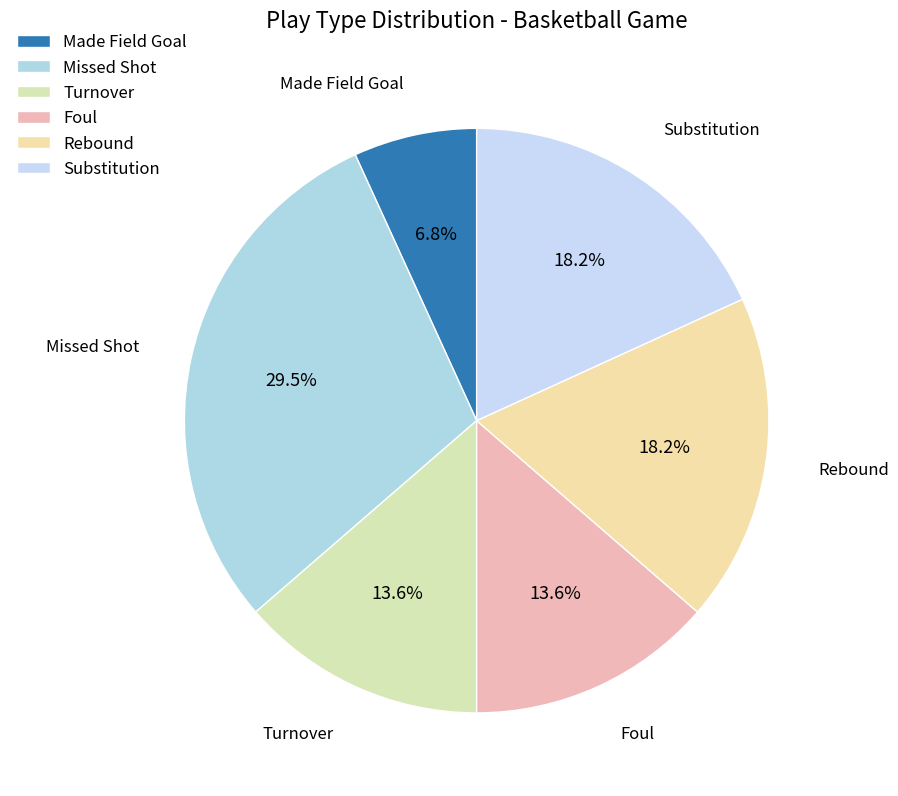

How many segments does this pie chart have?

6